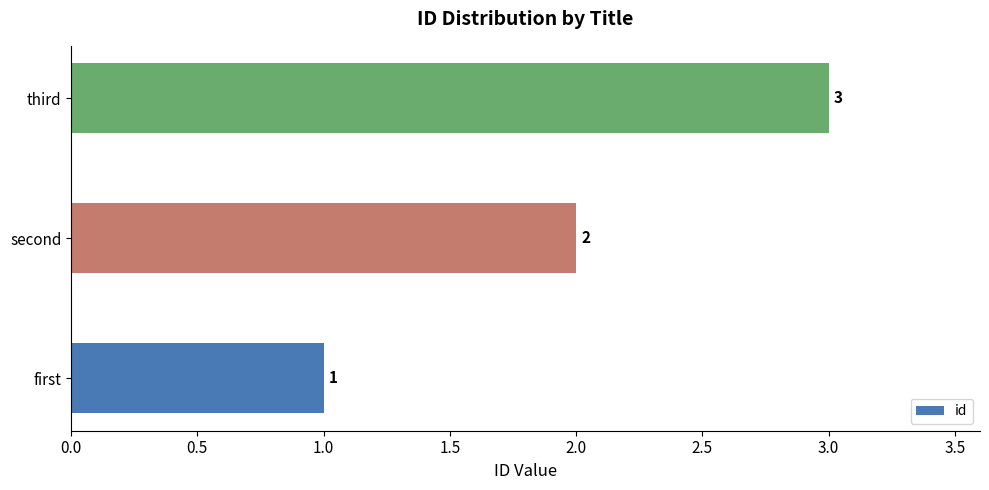

What is the smallest value displayed?

1